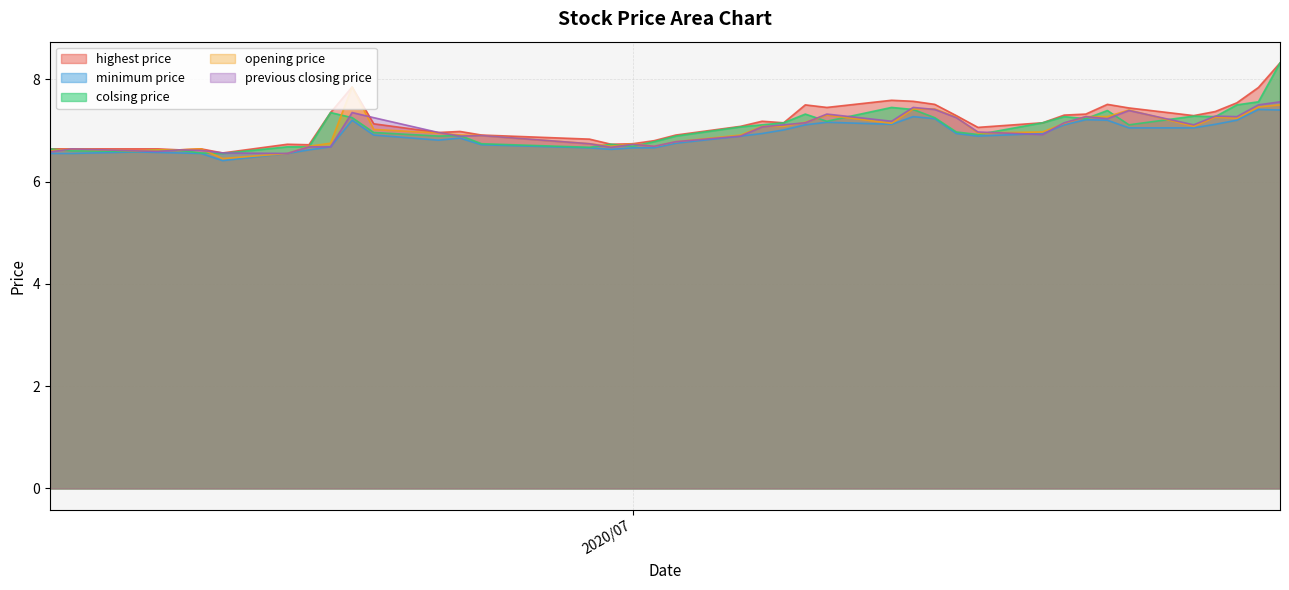

What is the minimum value shown in the chart?

6.4